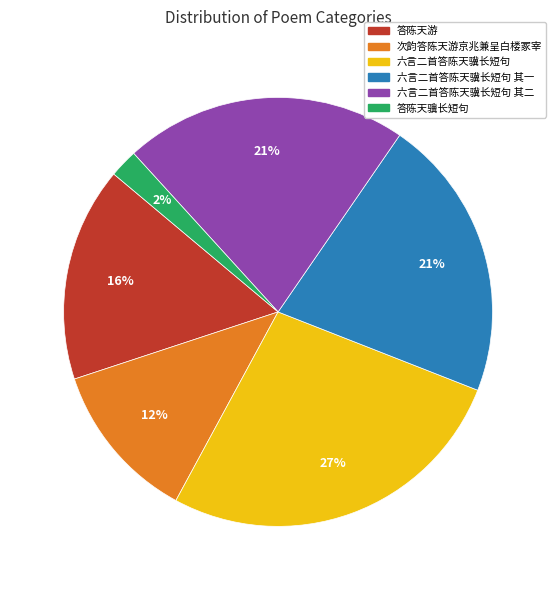

Which has a higher value, 答陈天骥长短句 or 六言二首答陈天骥长短句 其一?

六言二首答陈天骥长短句 其一